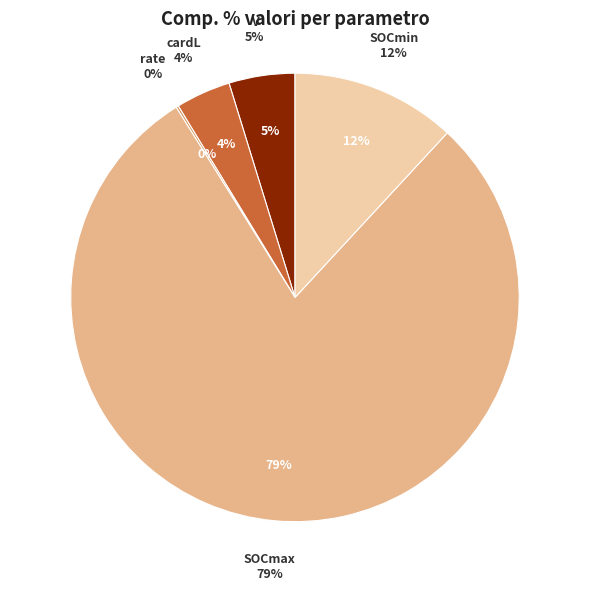

Rank the categories by value from highest to lowest.

SOCmax, SOCmin, V, cardL, rate